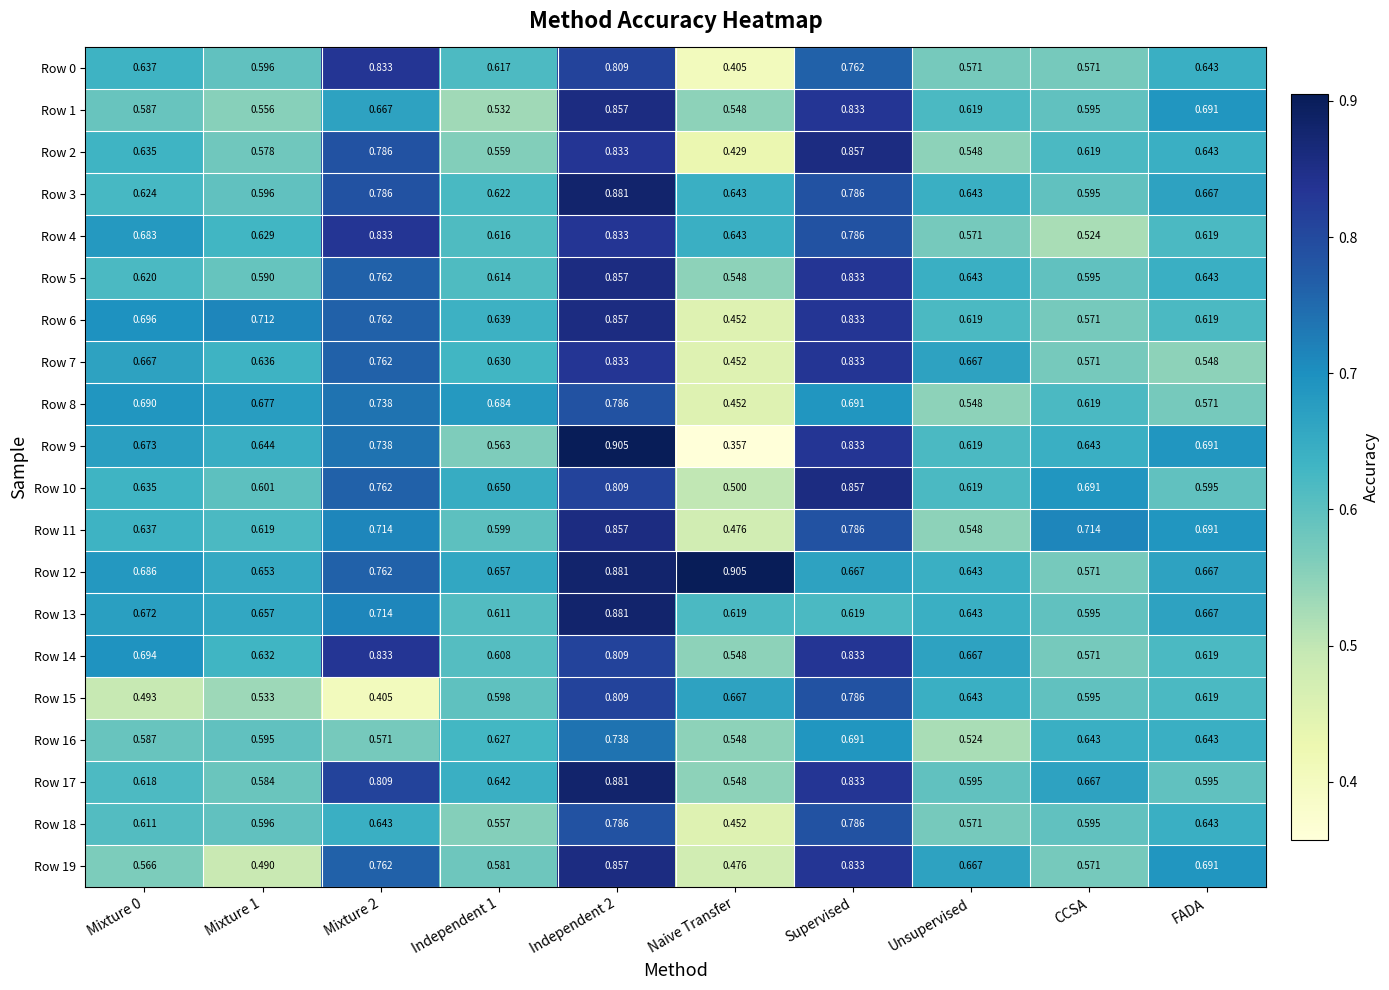

Where is Row 12 nearest to the value 0?

CCSA